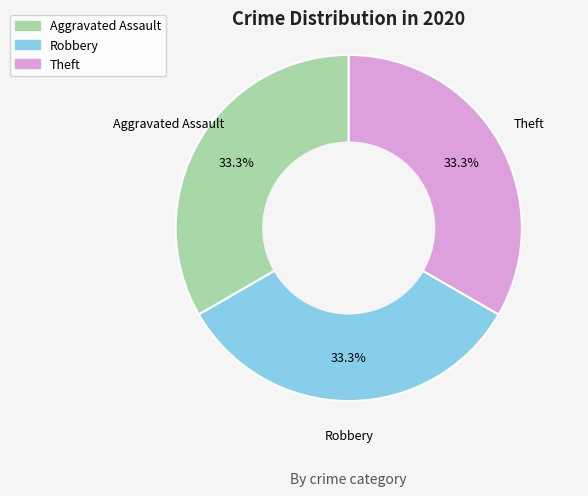

How many slices are in this pie chart?

3